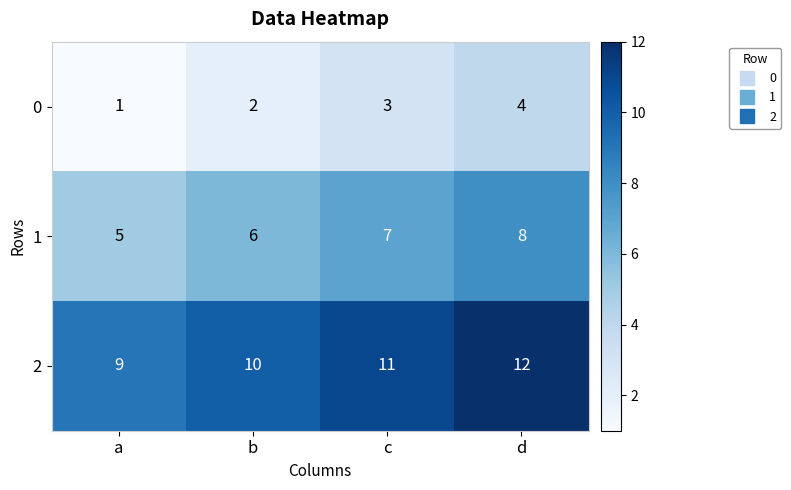

Reading right to left, transcribe all the data shown in this chart.

0: d=4	c=3	b=2	a=1
1: d=8	c=7	b=6	a=5
2: d=12	c=11	b=10	a=9